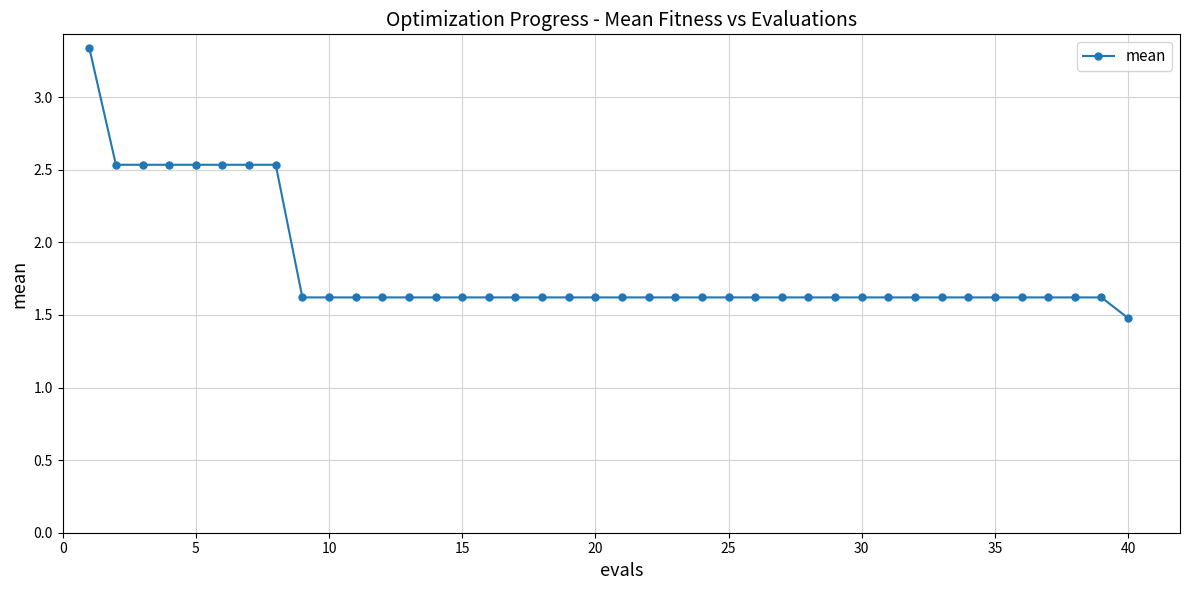

What is the value of the 36th point from the left?

1.6